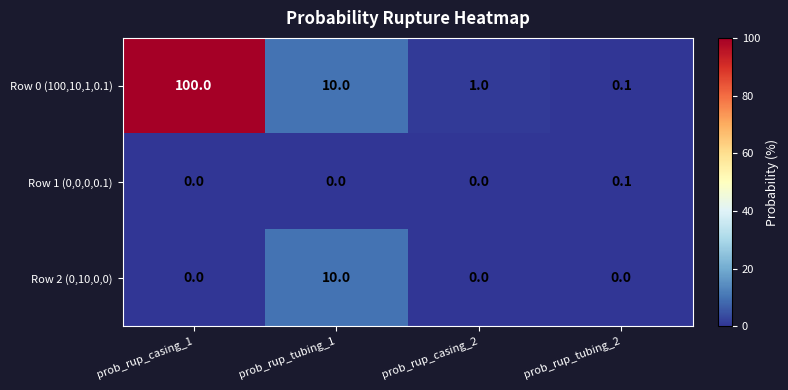

At which category is the sum across all series the highest?

prob_rup_casing_1